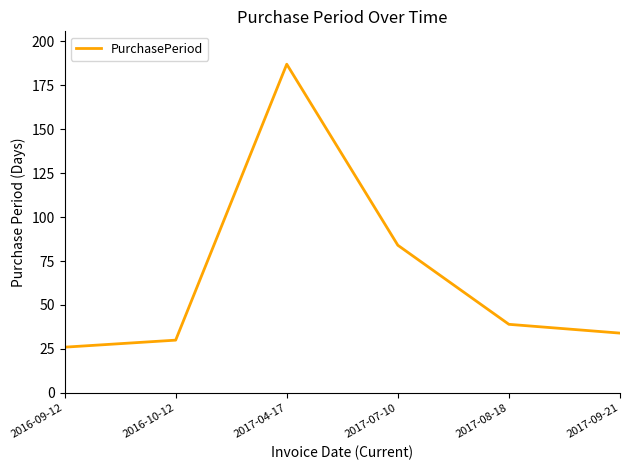

Where does the data first go above 39?

2017-04-17